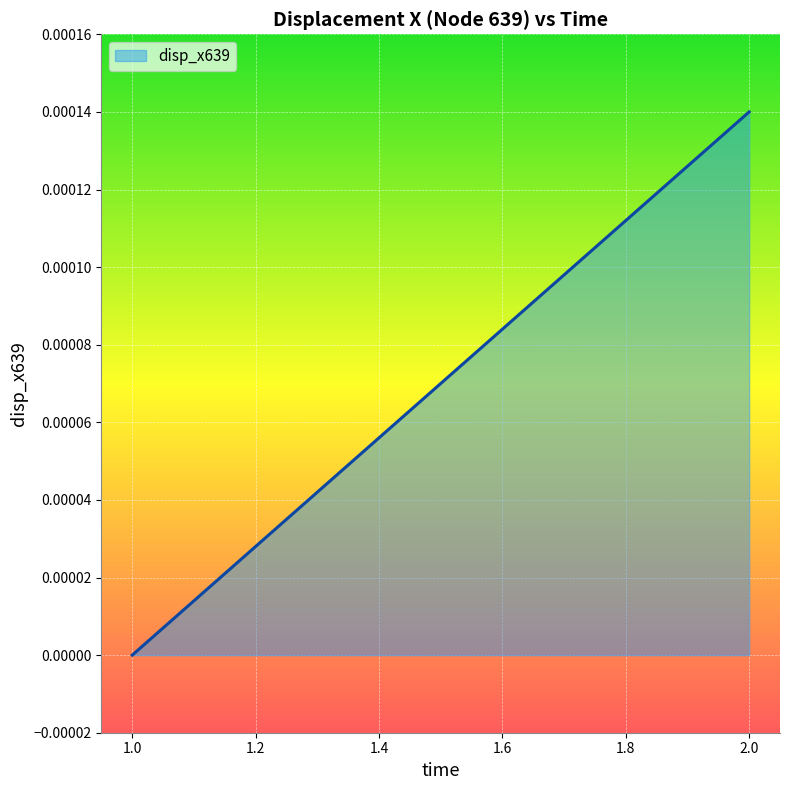

Does the chart have visible grid lines?

Yes